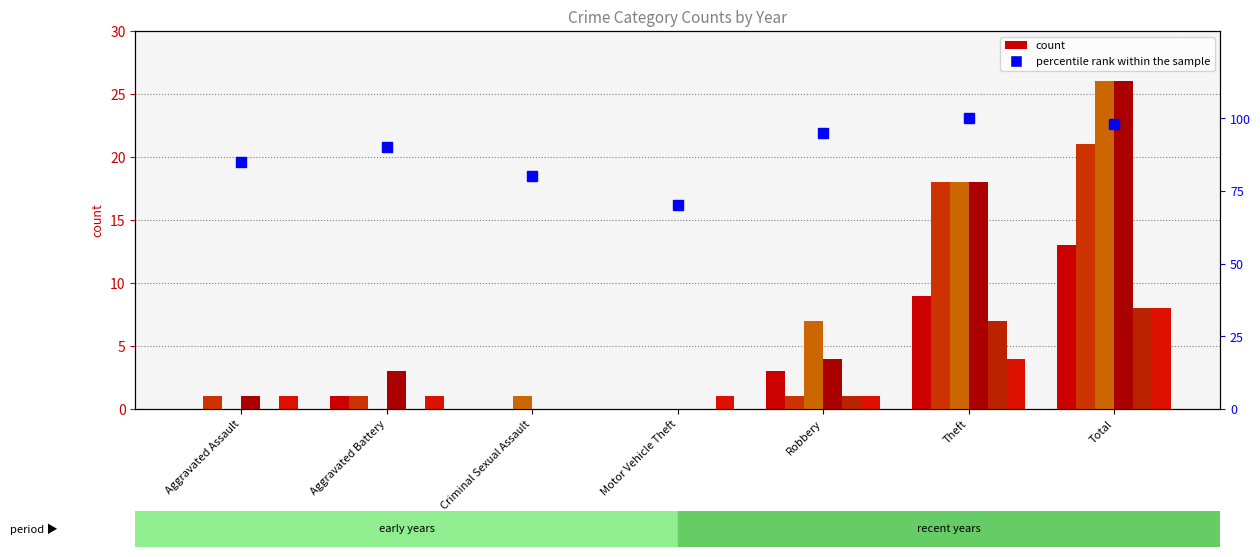

What is the maximum value shown in the chart?

100